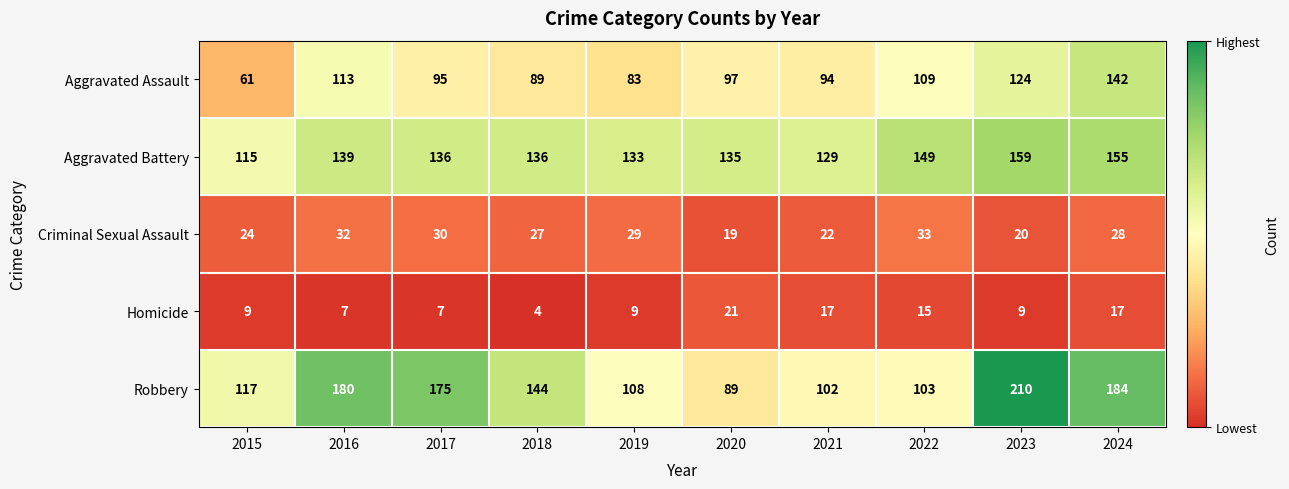

What is the average value of the Criminal Sexual Assault series?

26